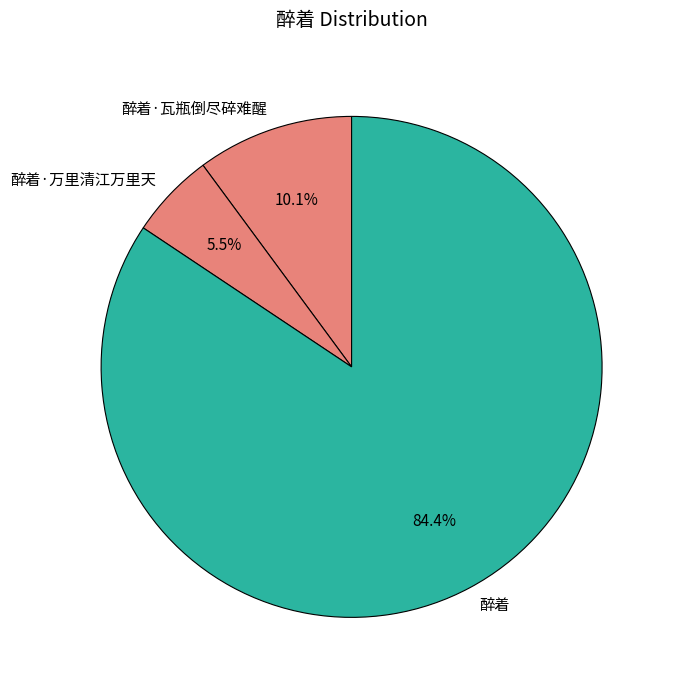

How much of the chart is everything except 醉着·瓦瓶倒尽碎难醒?

89.9%